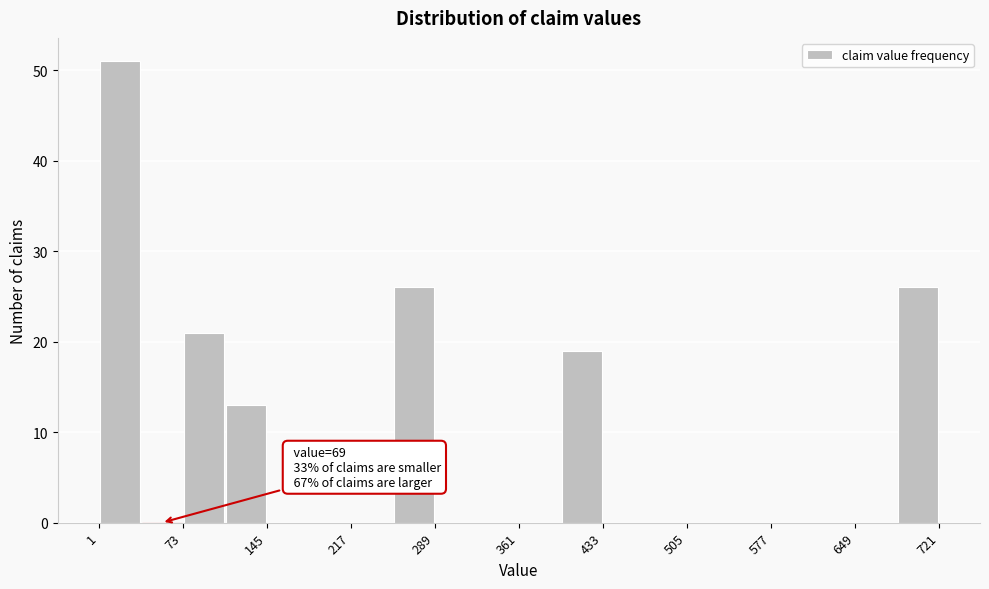

Around what value on the x-axis is the tallest bar? Give the approximate position of its centre, as read against the axis.

20